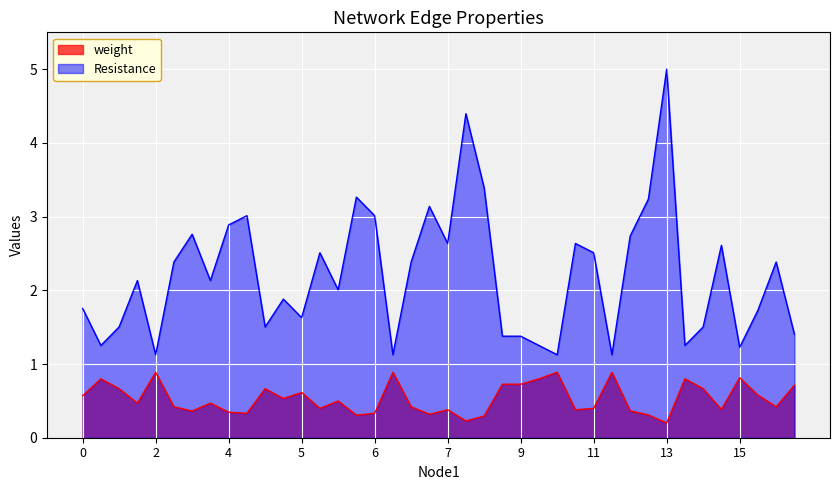

Reading left to right, extract all data points from this chart.

weight: 0.6	0.8	0.7	0.5	0.9	0.4	0.4	0.5	0.3	0.3	0.7	0.5	0.6	0.4	0.5	0.3	0.3	0.9	0.4	0.3	0.4	0.2	0.3	0.7	0.7	0.8	0.9	0.4	0.4	0.9	0.4	0.3	0.2	0.8	0.7	0.4	0.8	0.6	0.4	0.7
Resistance: 1.8	1.3	1.5	2.1	1.1	2.4	2.8	2.1	2.9	3.0	1.5	1.9	1.6	2.5	2.0	3.3	3.0	1.1	2.4	3.1	2.6	4.4	3.4	1.4	1.4	1.3	1.1	2.6	2.5	1.1	2.7	3.2	5.0	1.3	1.5	2.6	1.2	1.7	2.4	1.4